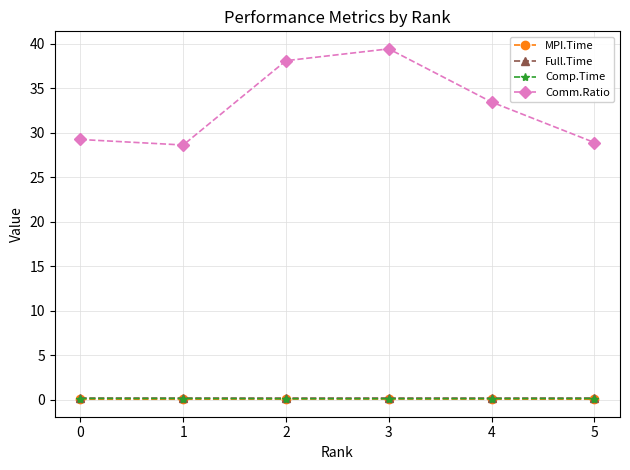

What is the maximum value for MPI.Time?

0.1